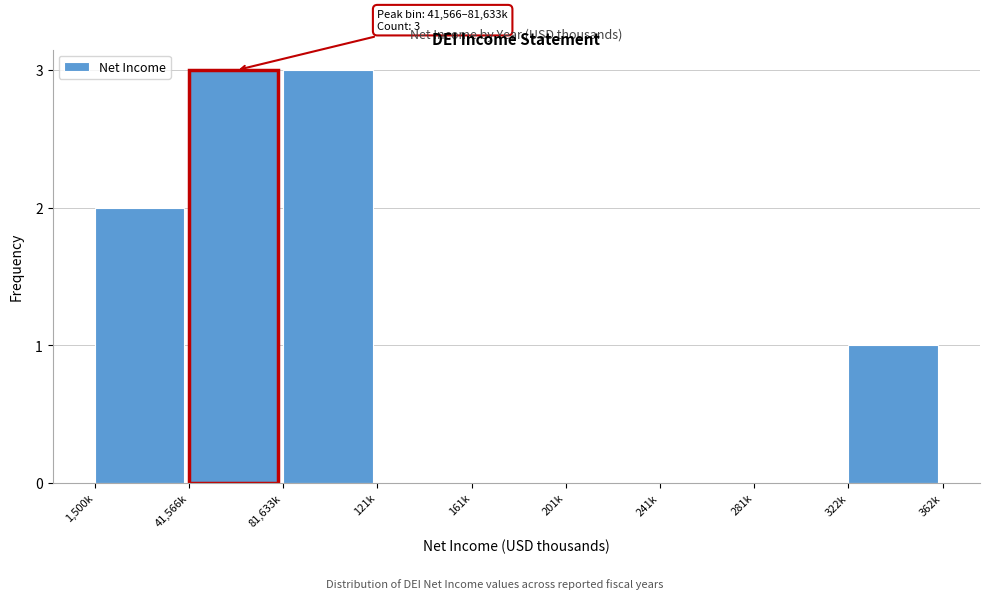

Reading left to right, extract all data points from this chart.

1,500k=2	41,566k=3	81,633k=3	121k=0	161k=0	201k=0	241k=0	281k=0	322k=1